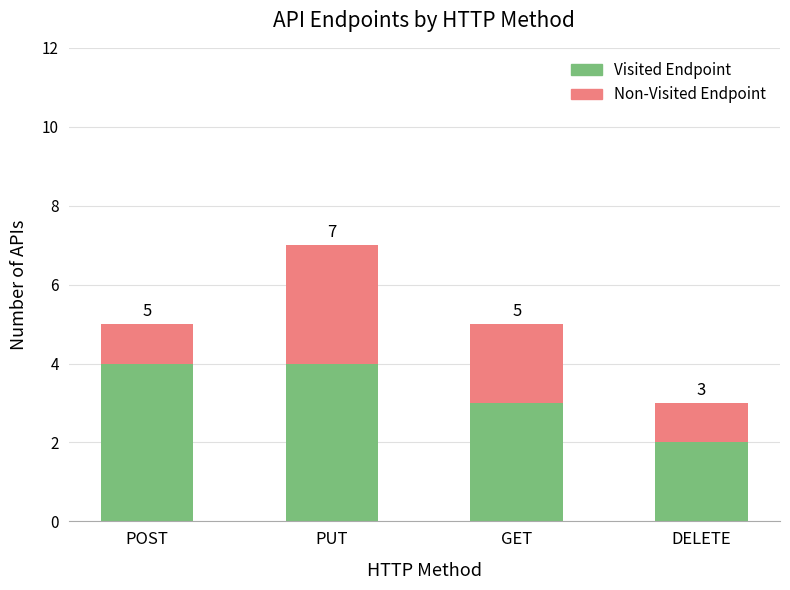

How many bars are there in total?

4